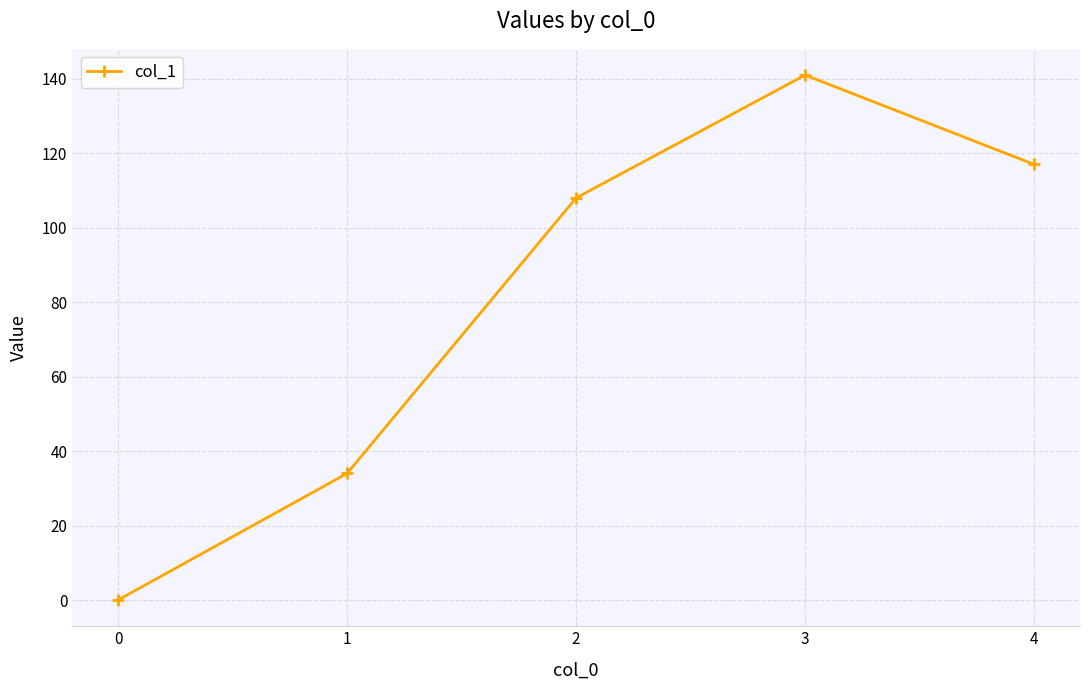

Approximately how many times larger is the value at 3 compared to 1?

4.1